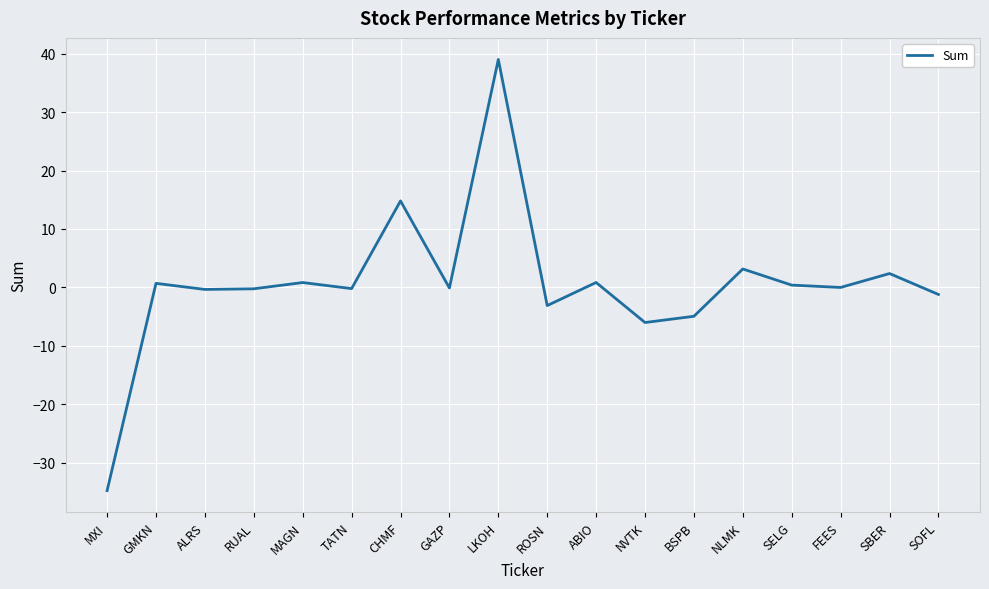

Between MXI and ABIO, which is larger?

ABIO